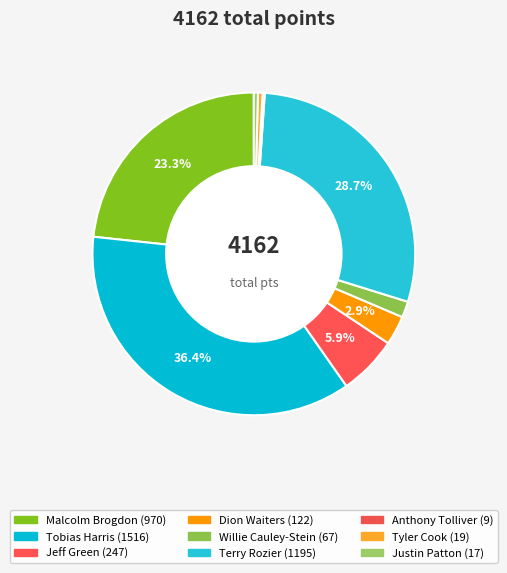

To the nearest percent, what portion does Dion Waiters represent?

3%